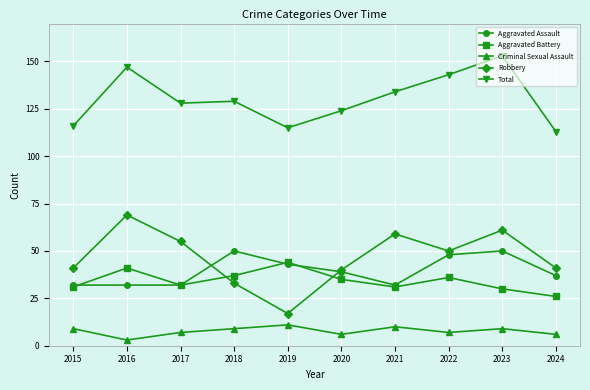

What is the value of the Aggravated Battery point at the 1st from the left?

31